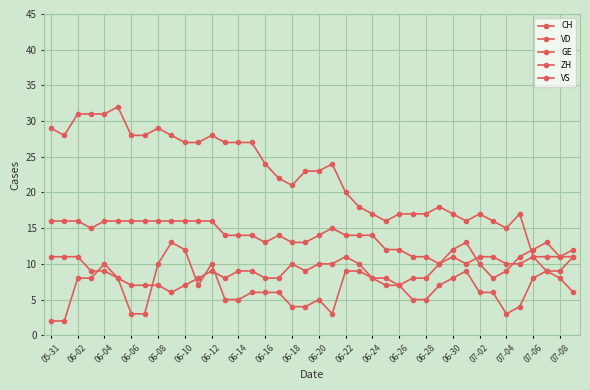

What is the average value of the ZH series?

9